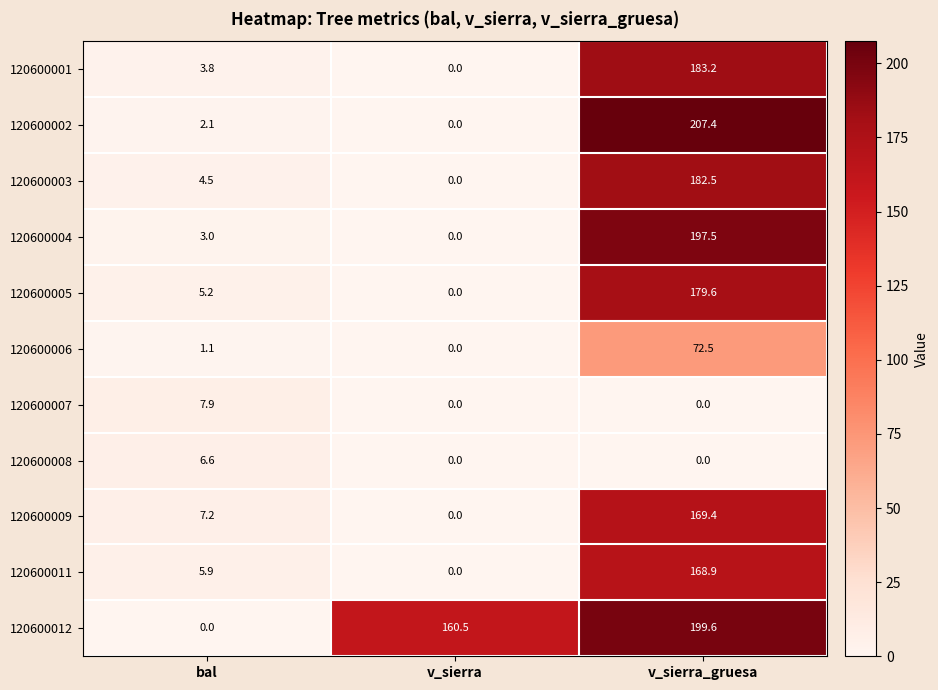

List the labels in order of 120600012 value, smallest first.

bal, v_sierra, v_sierra_gruesa